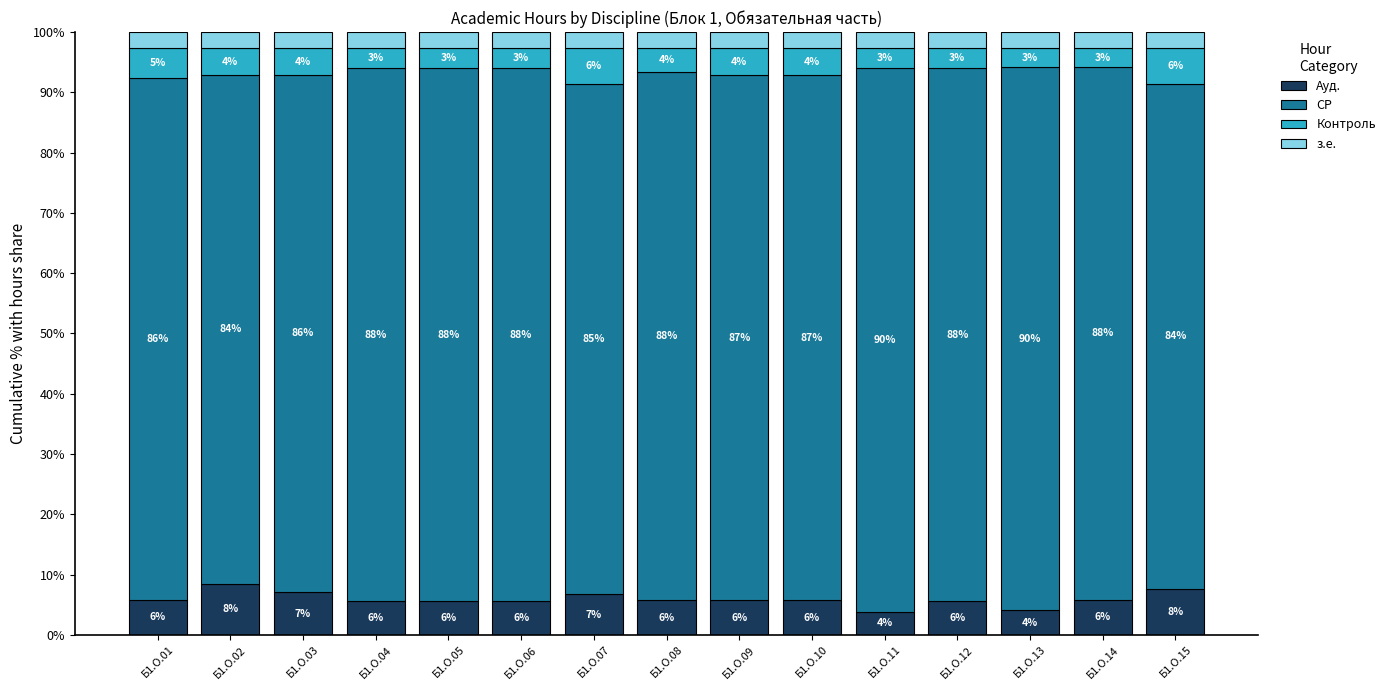

At how many categories does at least one series exceed 33?

15